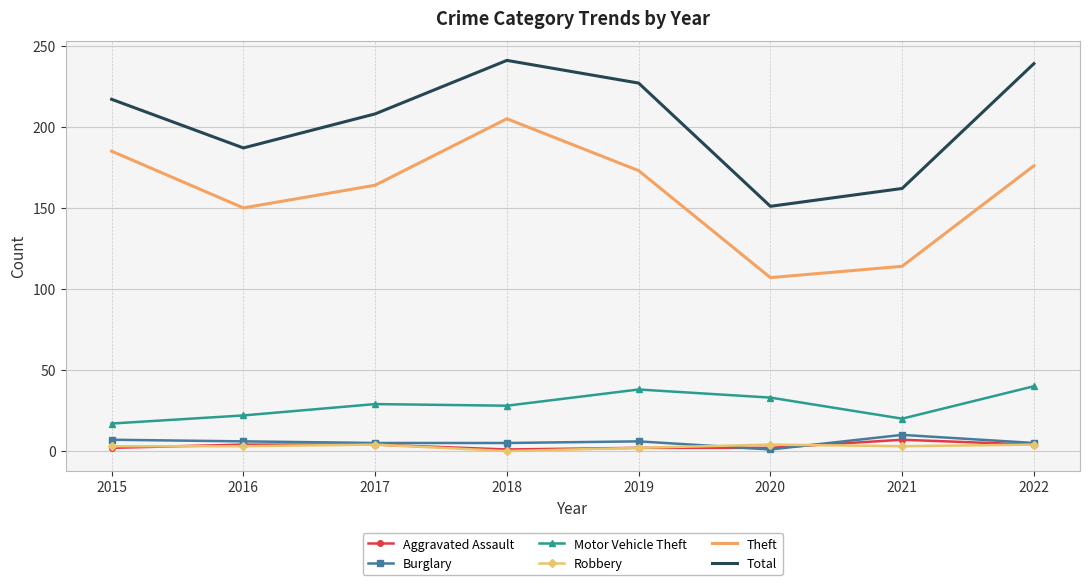

Is the value of Aggravated Assault at 2018 greater than the value of Total at 2015?

No